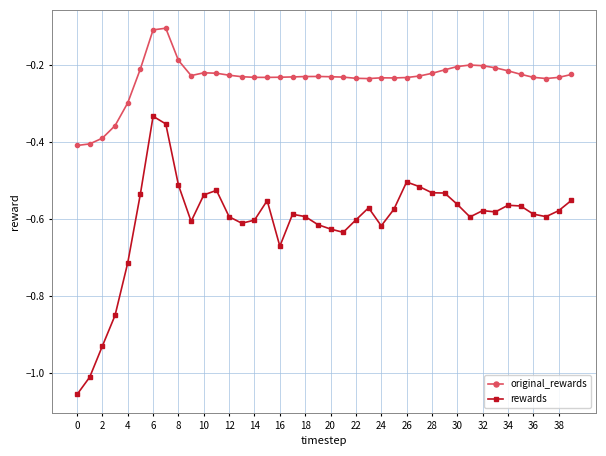

Rank the series by their average value, from lowest to highest.

rewards, original_rewards